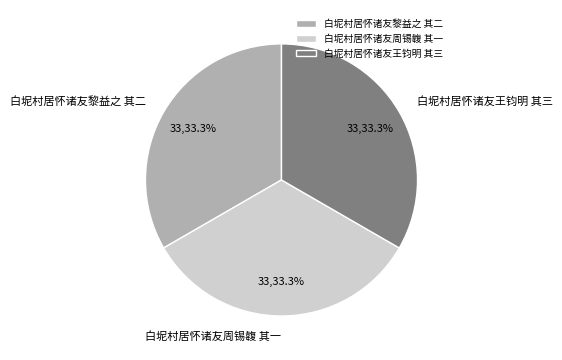

True or false: 白坭村居怀诸友黎益之 其二 accounts for 48% of the total.

False